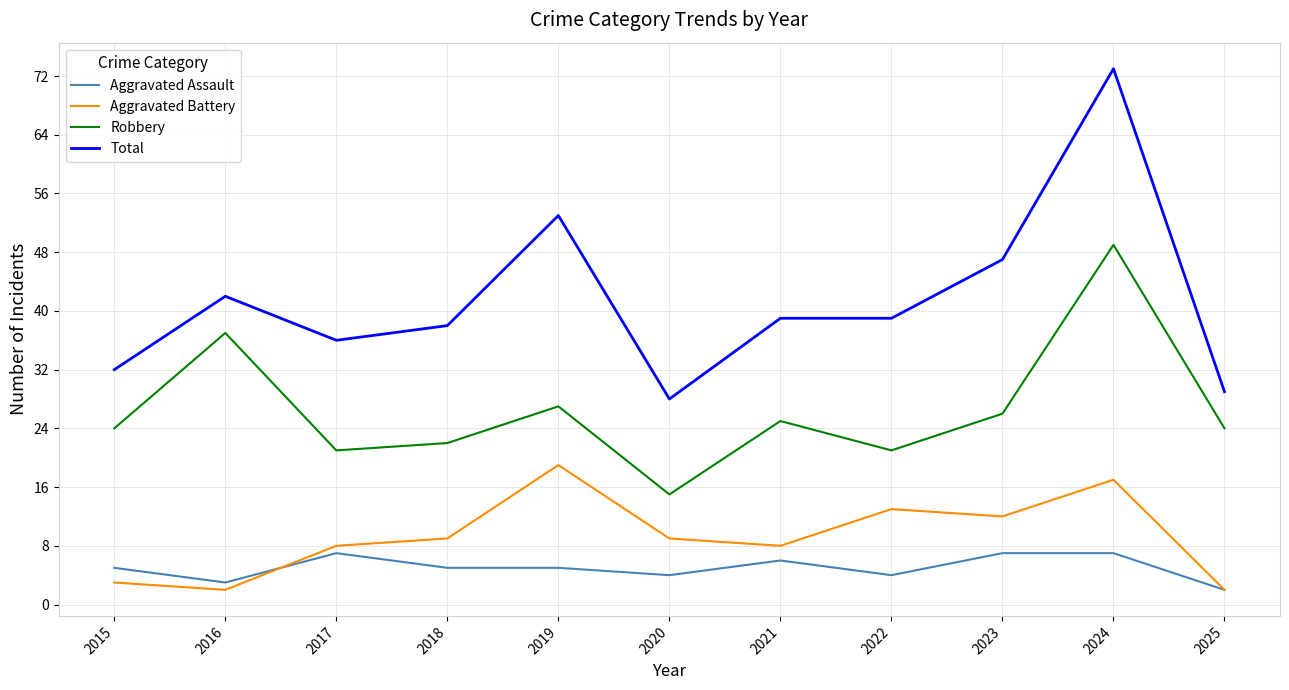

True or false: Aggravated Battery and Total intersect in this chart.

False